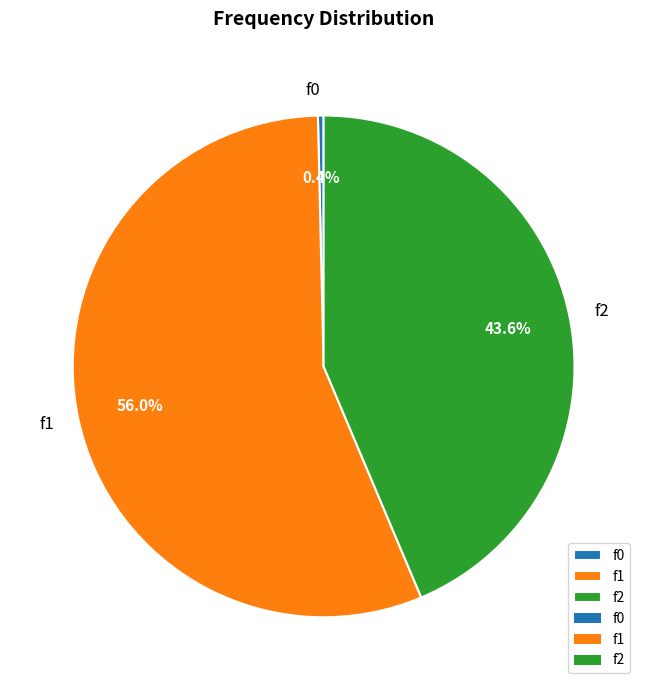

Which has a higher value, f0 or f2?

f2